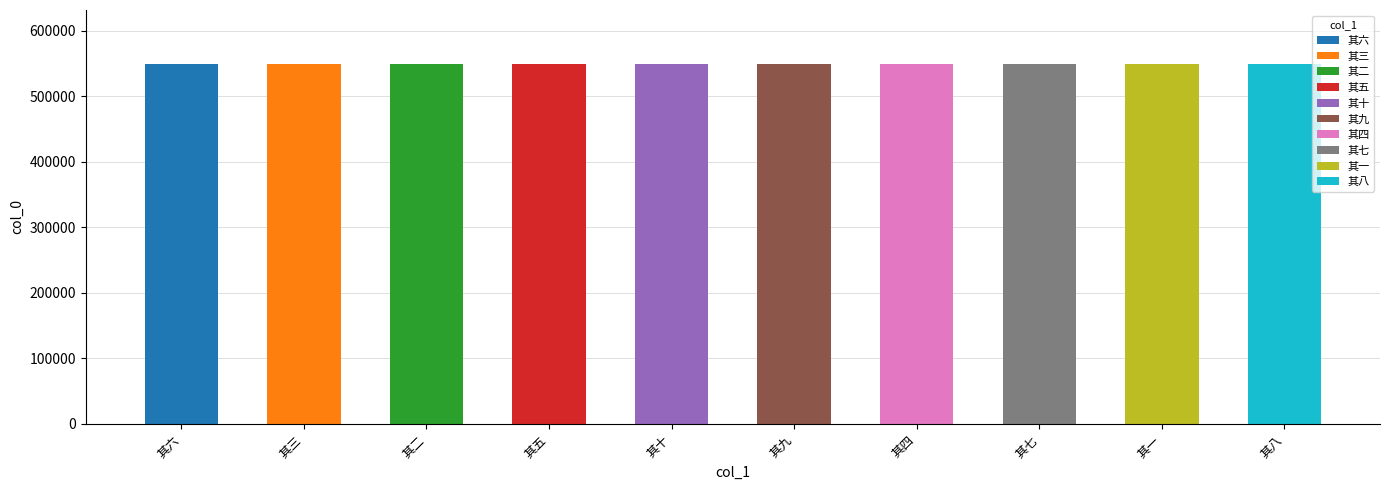

Reading right to left, what are all the values shown in this chart?

549579	549572	549578	549575	549580	549581	549576	549573	549574	549577